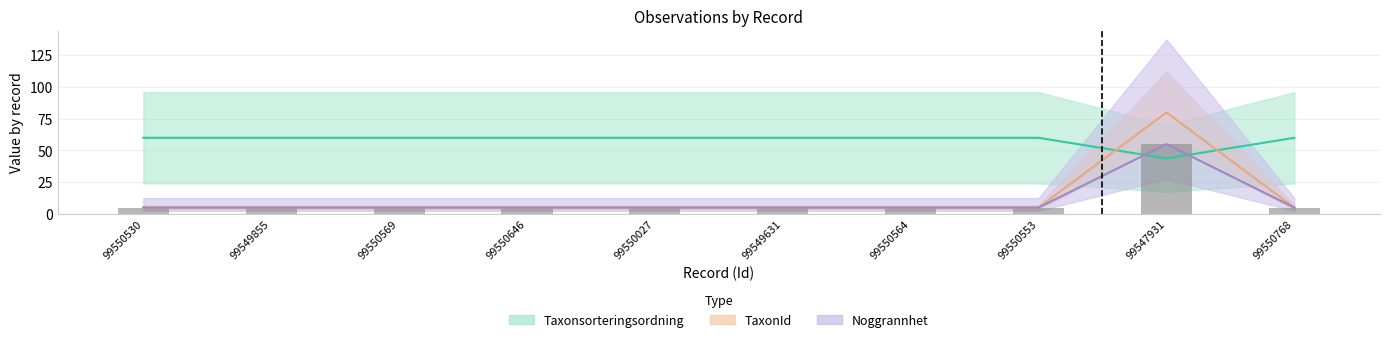

What is the label of the 3rd bar from the right?

99550553